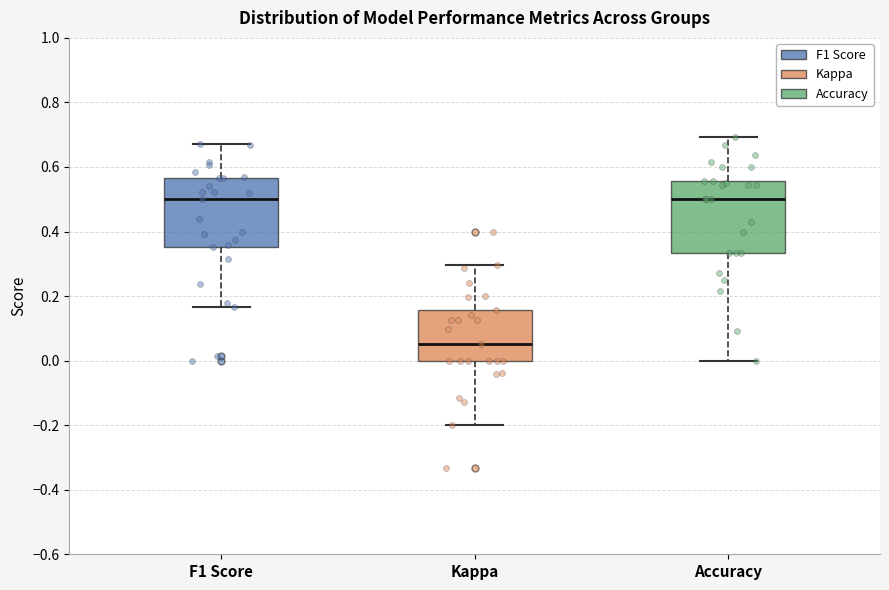

Reading left to right, transcribe this box plot: for each box, give where its median line is, the range the box spans, and where its two whiskers end, as read against the y-axis. The values are not printed on the chart, so give them approximately, as read against the axis.

F1 Score: median 0.50, box 0.36 to 0.56, whiskers 0.16 to 0.68
Kappa: median 0.06, box 0.00 to 0.16, whiskers -0.20 to 0.30
Accuracy: median 0.50, box 0.34 to 0.56, whiskers 0.00 to 0.70